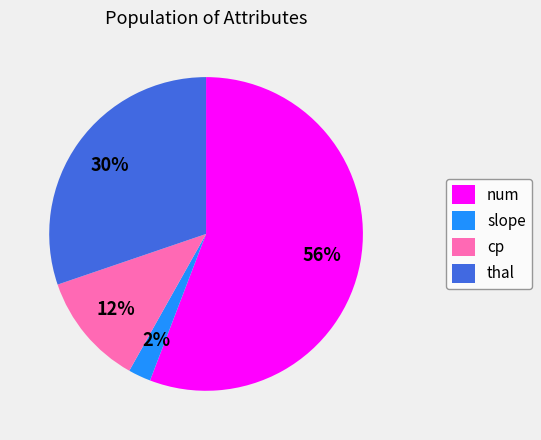

Is there a majority slice in this chart?

Yes